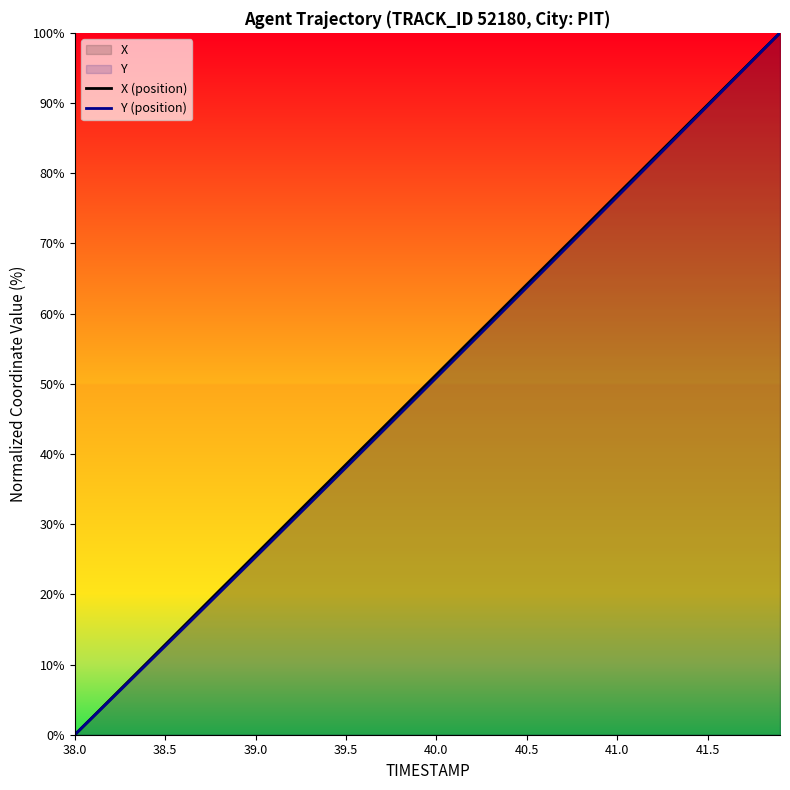

Which series has the largest total across all categories?

X (position)